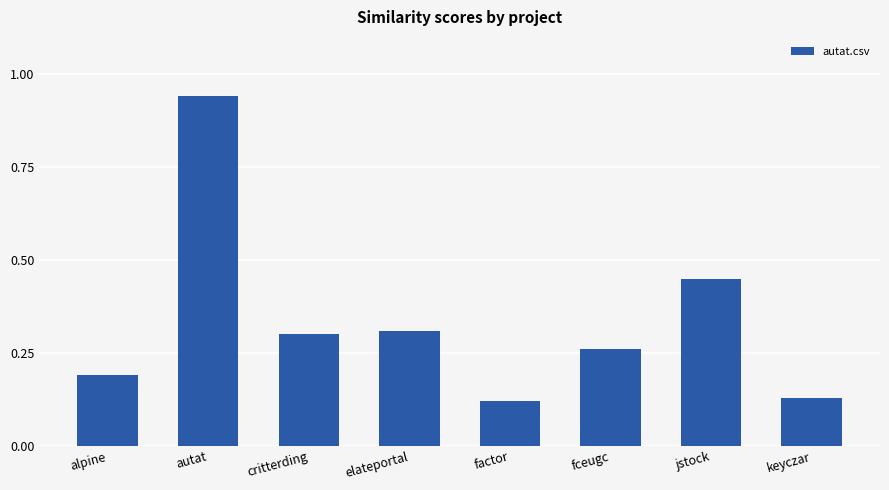

What is the sum of all values?

2.7